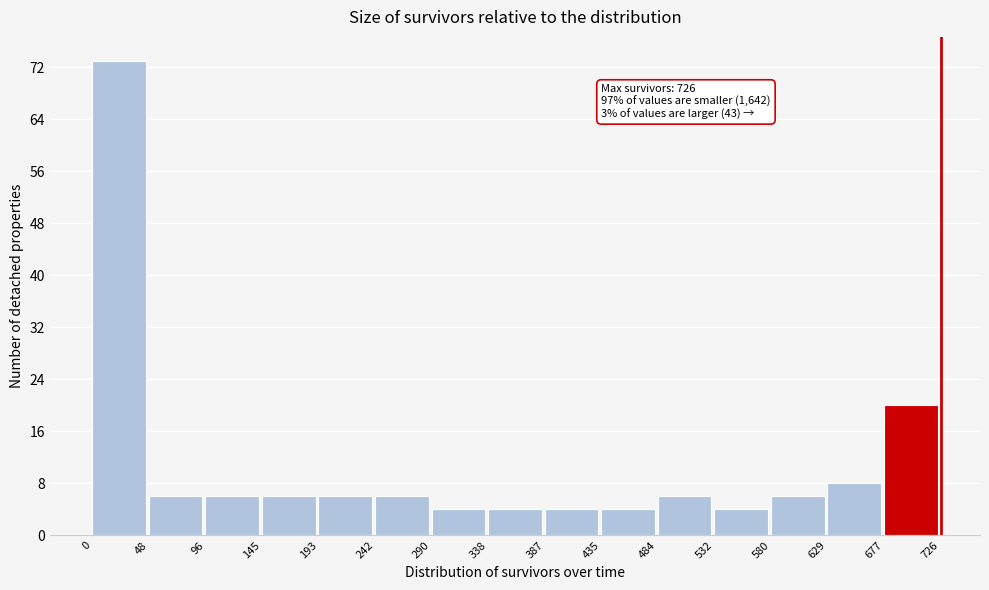

Which range on the x-axis has the tallest bar?

0 to 48